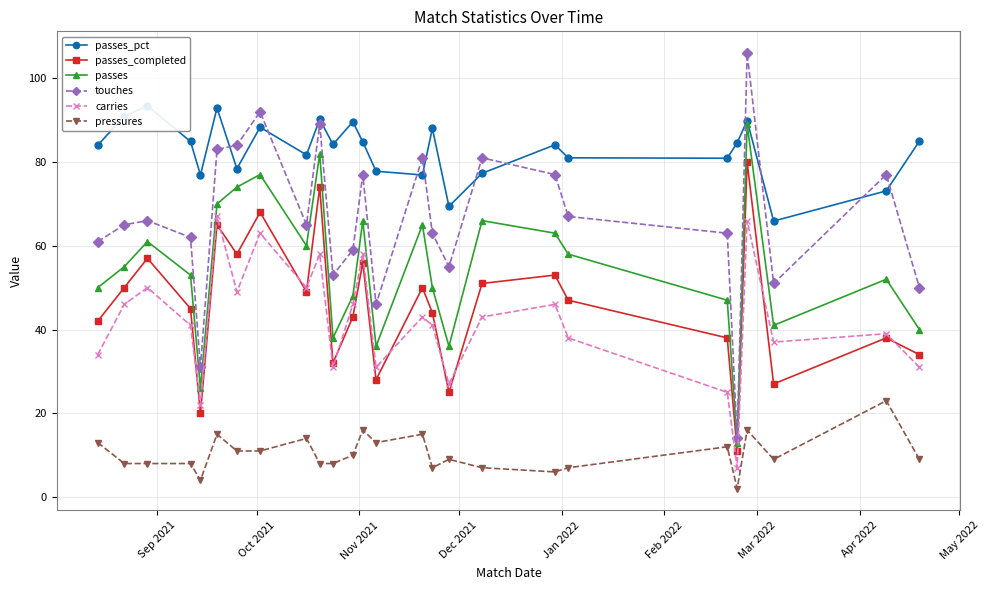

How many interior local peaks does the pressures series have?

8